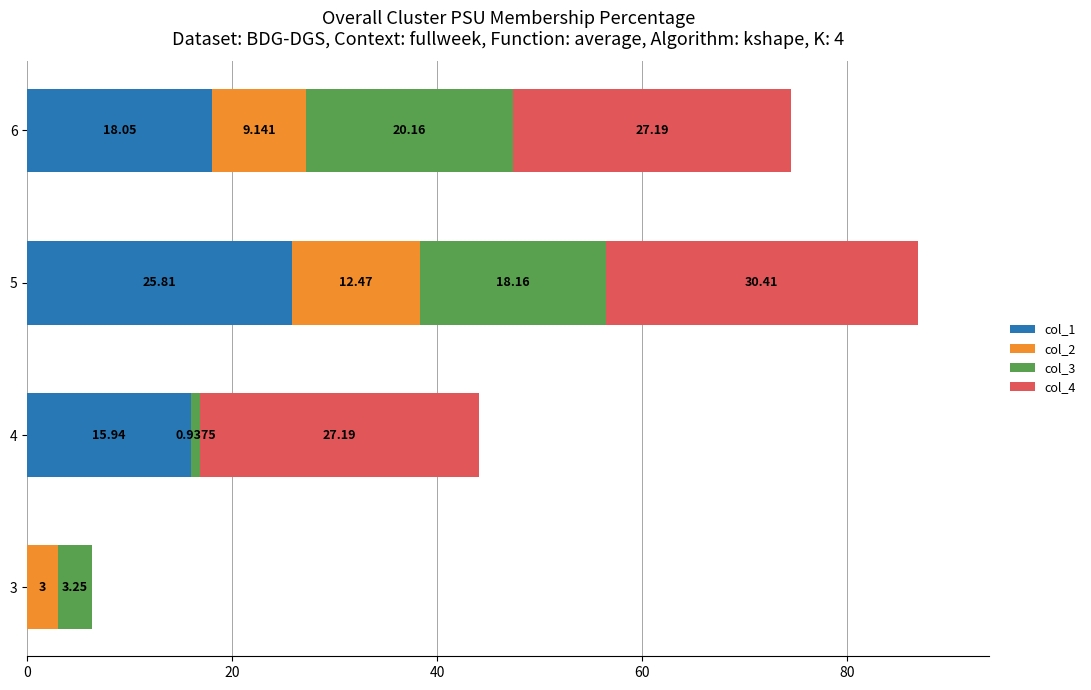

How many data points does each series have?

4